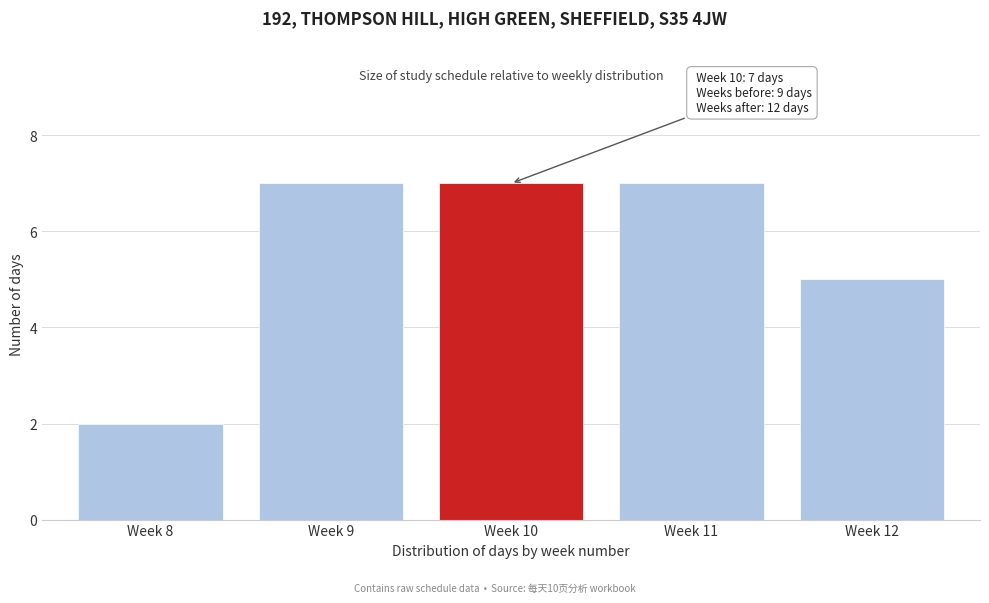

Reading right to left, transcribe all the data shown in this chart.

5	7	7	7	2